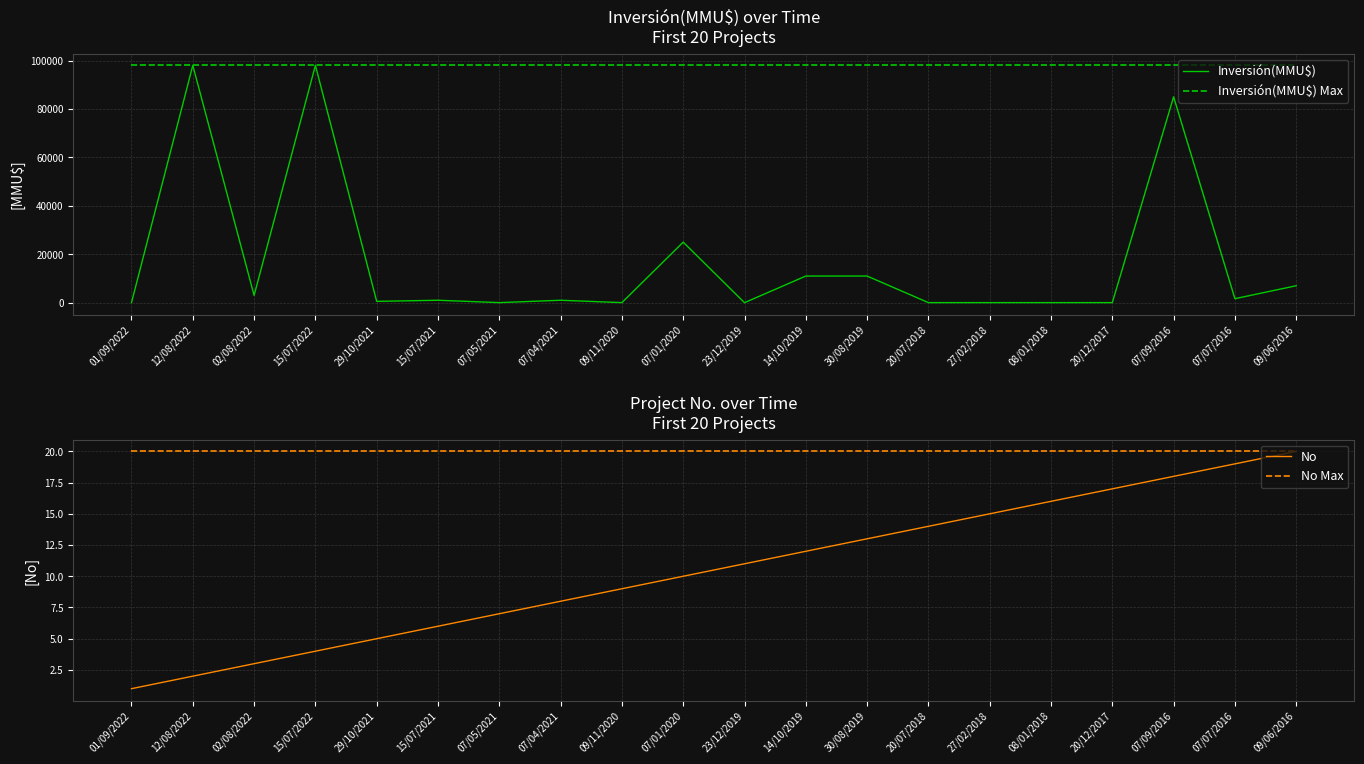

What is the difference between the maximum and second lowest values in the Inversión(MMU$) series?

97977